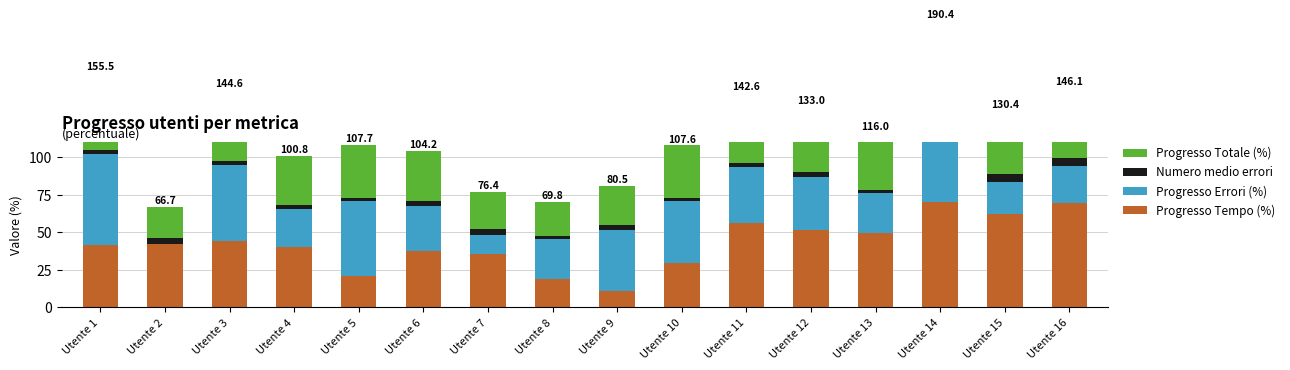

The value of Progresso Errori (%) at Utente 2 is 0.0. True or false?

True